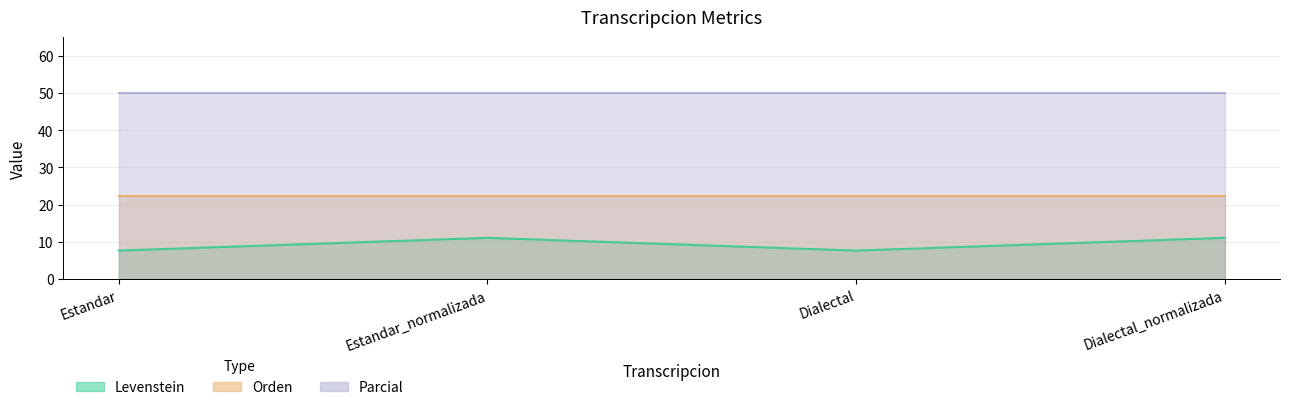

Reading right to left, what are all the values shown in this chart?

Levenstein: Dialectal_normalizada=11.1	Dialectal=7.7	Estandar_normalizada=11.1	Estandar=7.7
Orden: Dialectal_normalizada=22.2	Dialectal=22.2	Estandar_normalizada=22.2	Estandar=22.2
Parcial: Dialectal_normalizada=50.0	Dialectal=50.0	Estandar_normalizada=50.0	Estandar=50.0